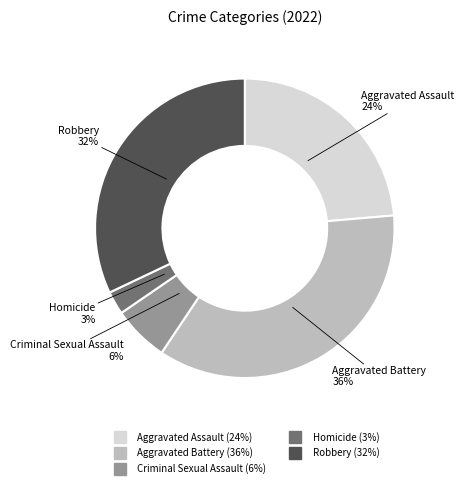

To the nearest percent, what is the combined percentage of Homicide and Robbery?

35%